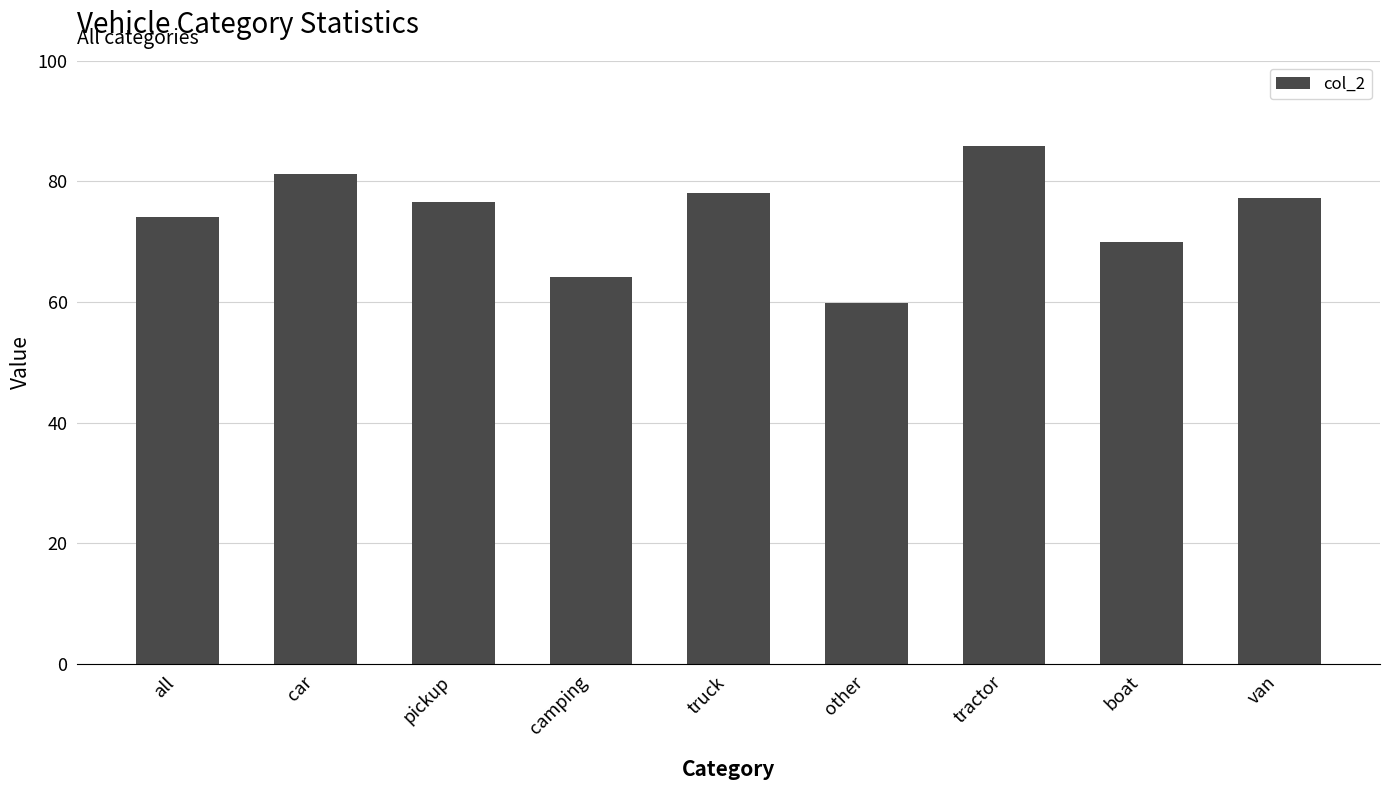

Read the value at boat.

69.9